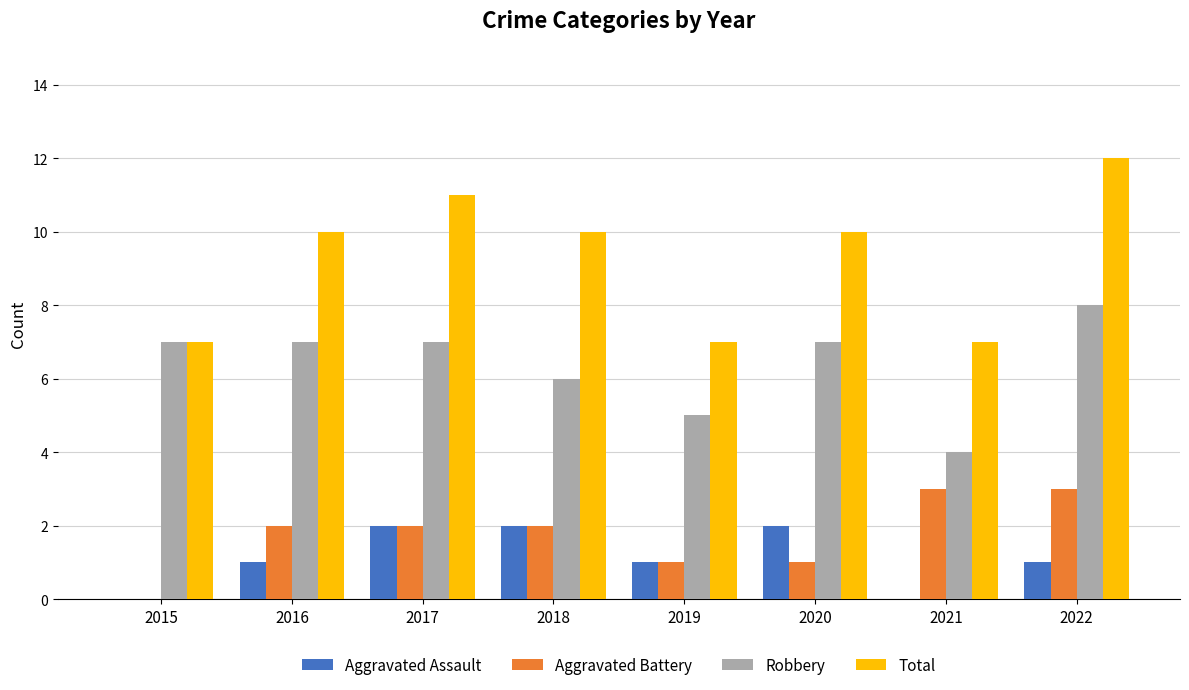

True or false: Aggravated Assault has a value of 0 at 2021.

True